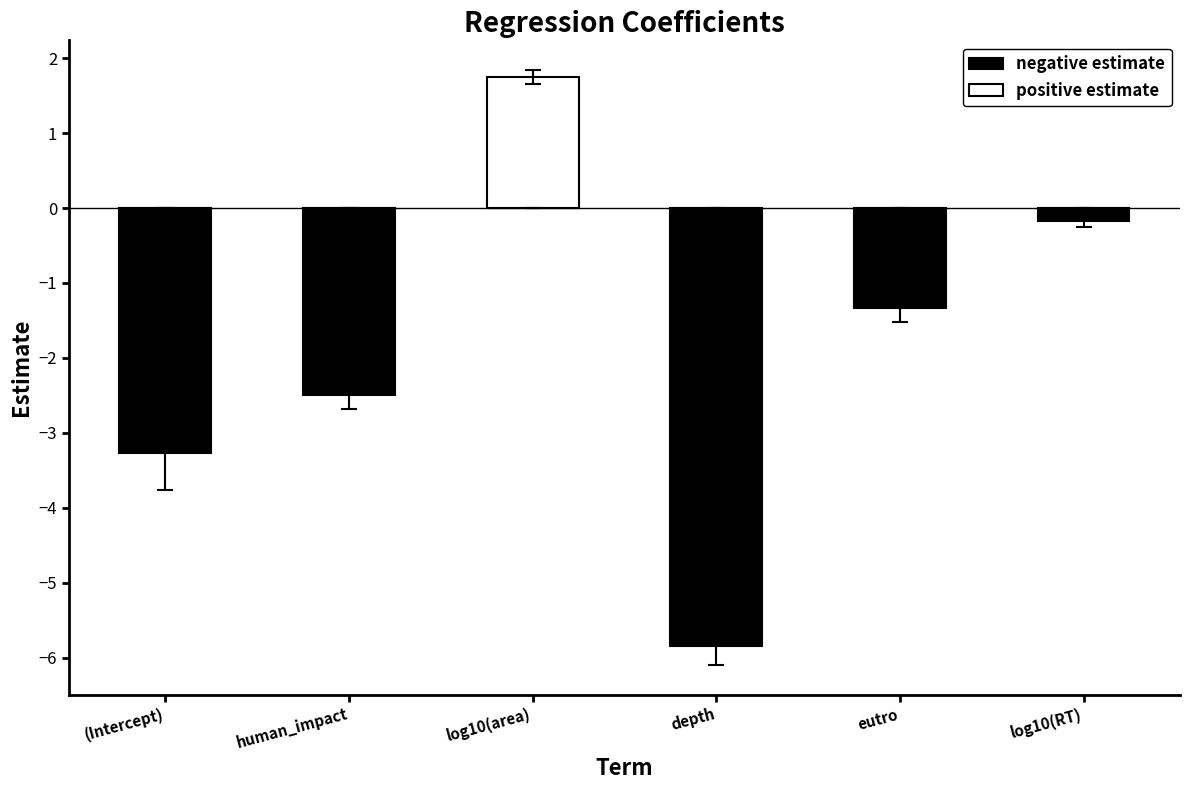

What is the difference between the maximum and minimum values in the negative estimate series?

5.8